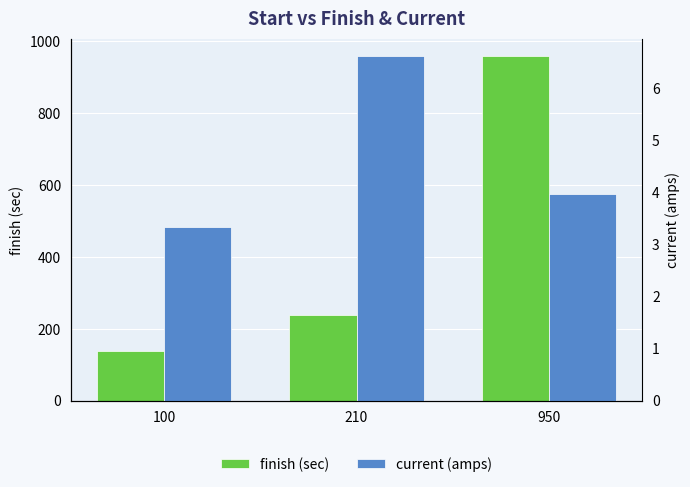

What is the spread (max minus min) of values at 210?

232.4